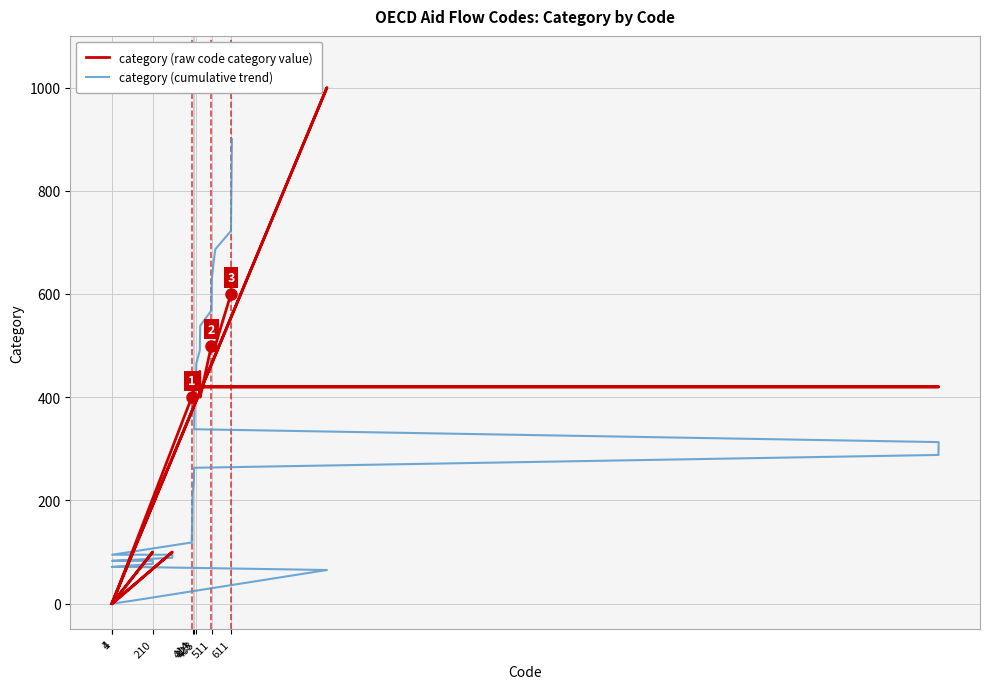

How many values in the category (raw code category value) series are below 420?

17